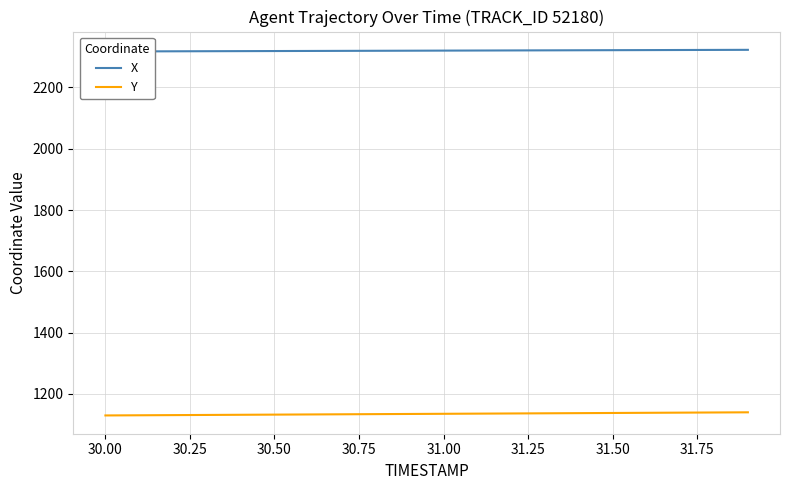

What is the maximum value for Y?

1139.7